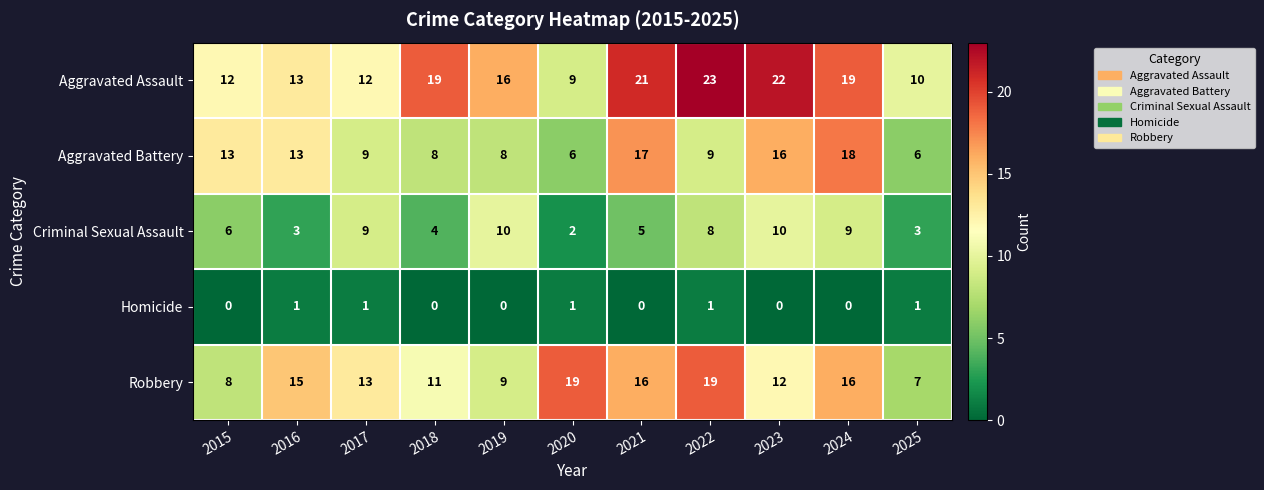

How many data points in Aggravated Battery are less than 9?

4